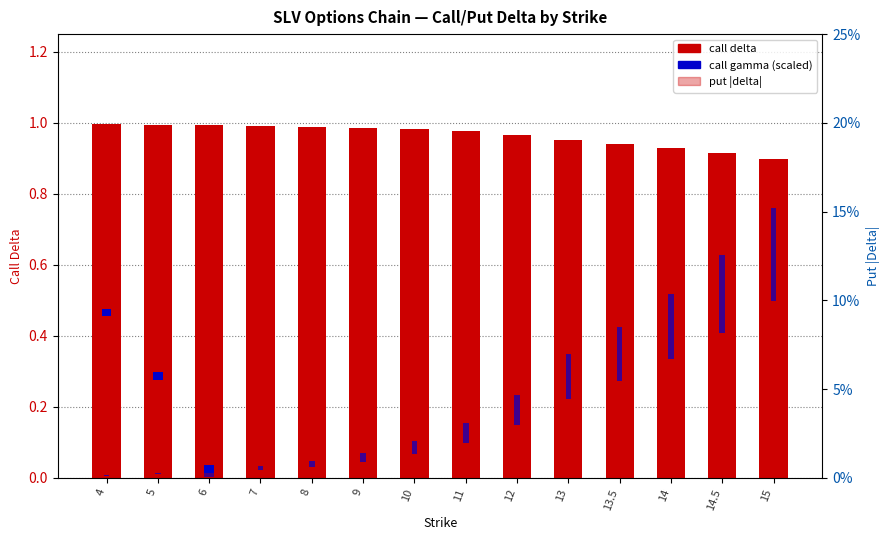

What position from the right is 11?

7